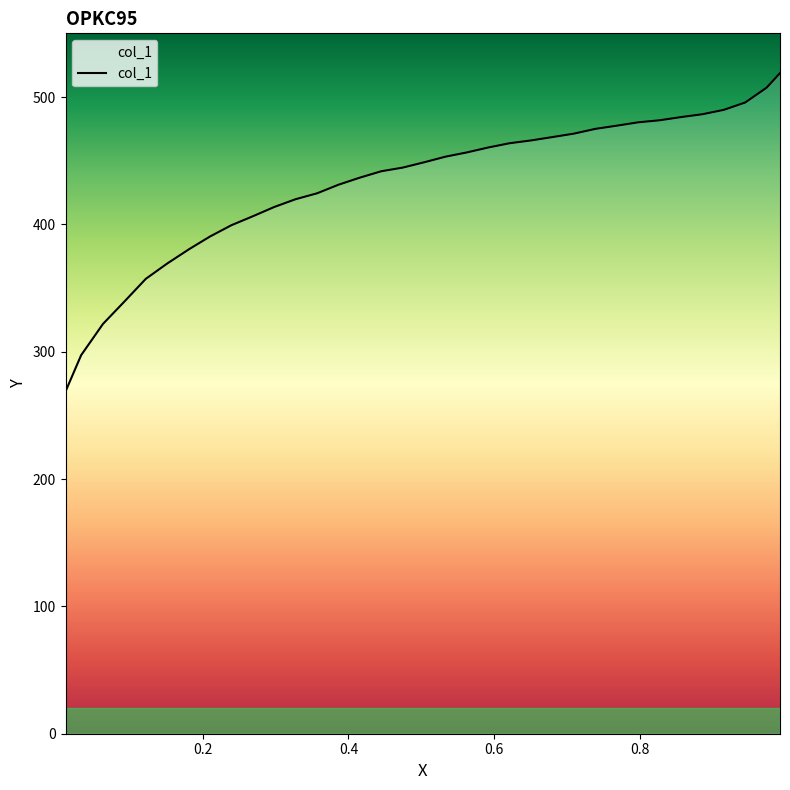

What is the sum of all values?

15127.0